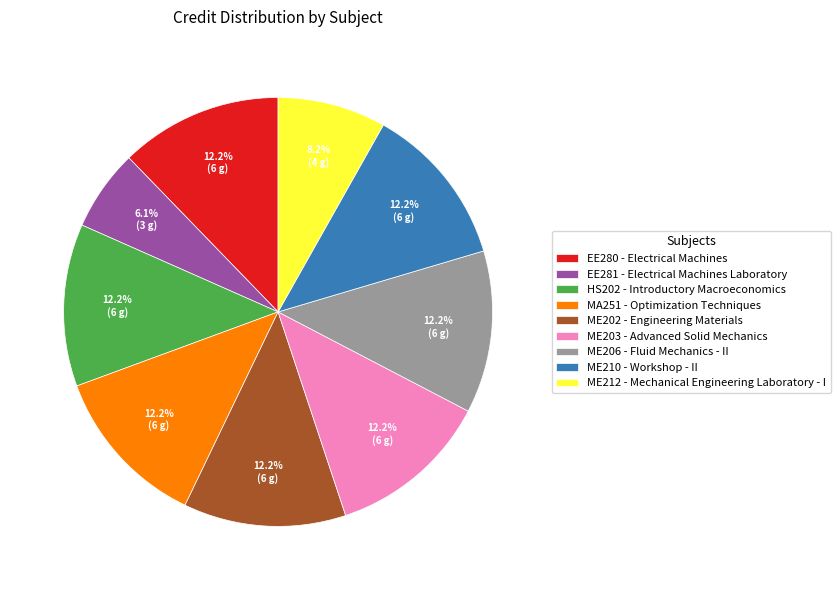

True or false: ME206 accounts for 22% of the total.

False